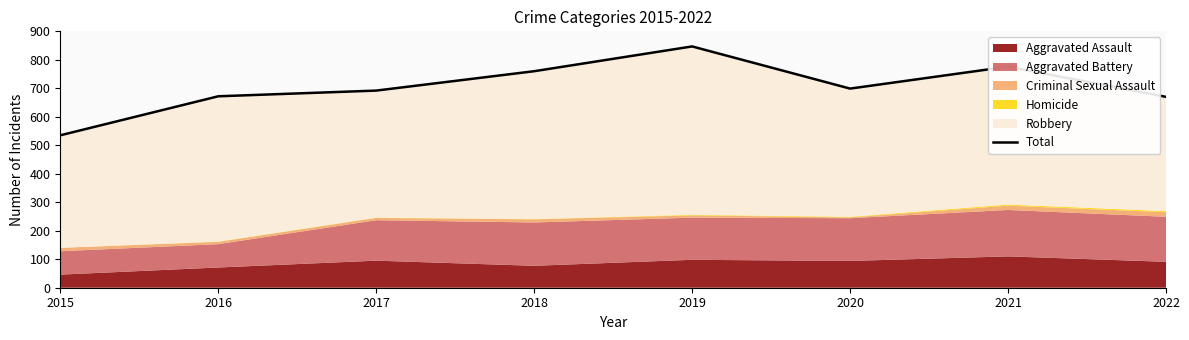

The value at 2020 is 699. True or false?

True